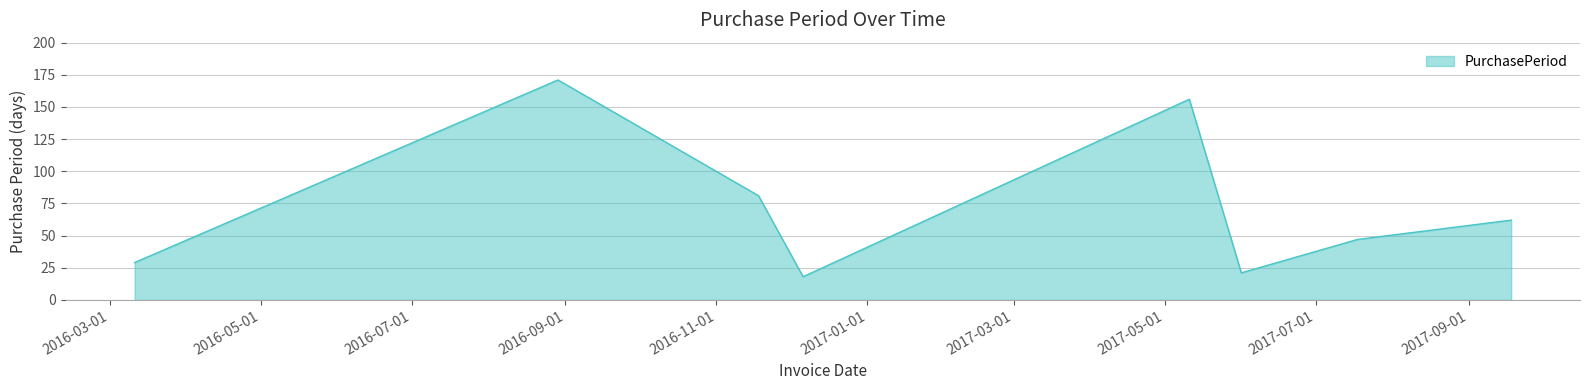

What is the difference between the maximum and minimum values?

153